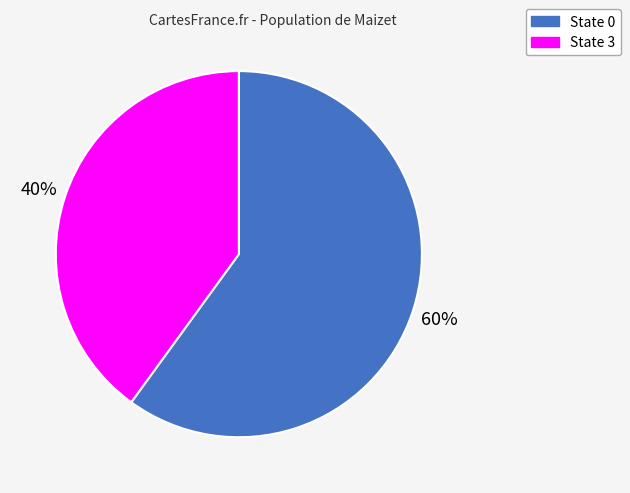

Which slice is the smallest?

State 3